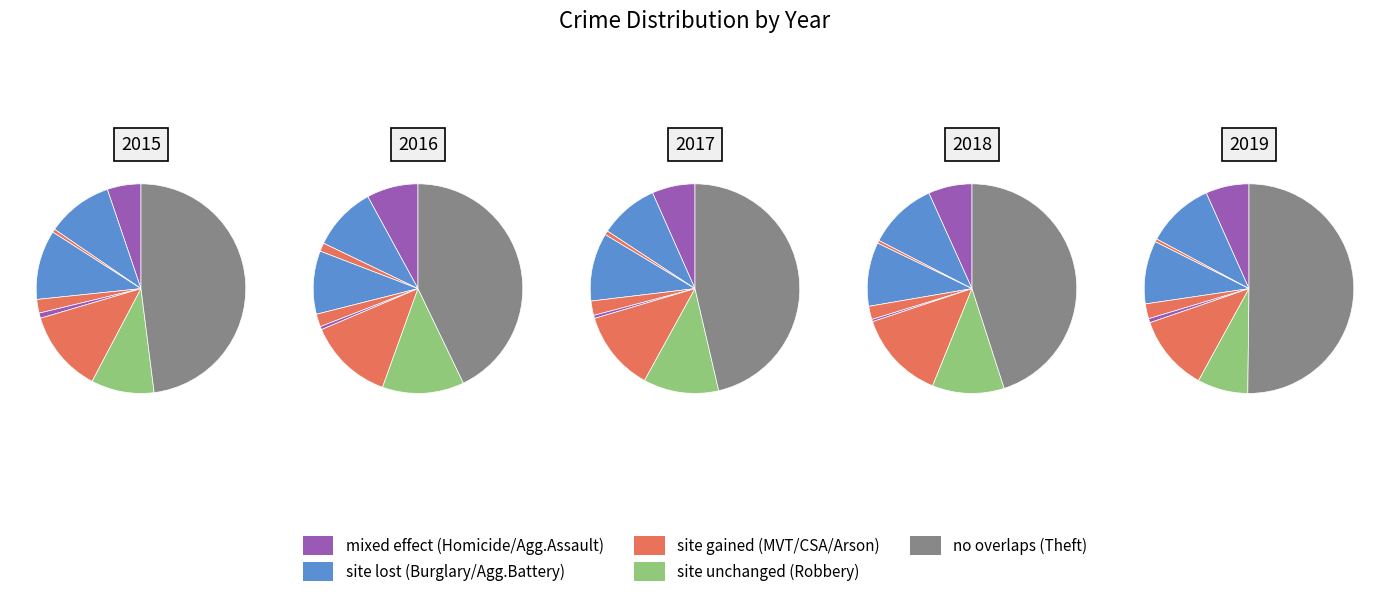

To the nearest percent, what portion does Burglary represent?

10%